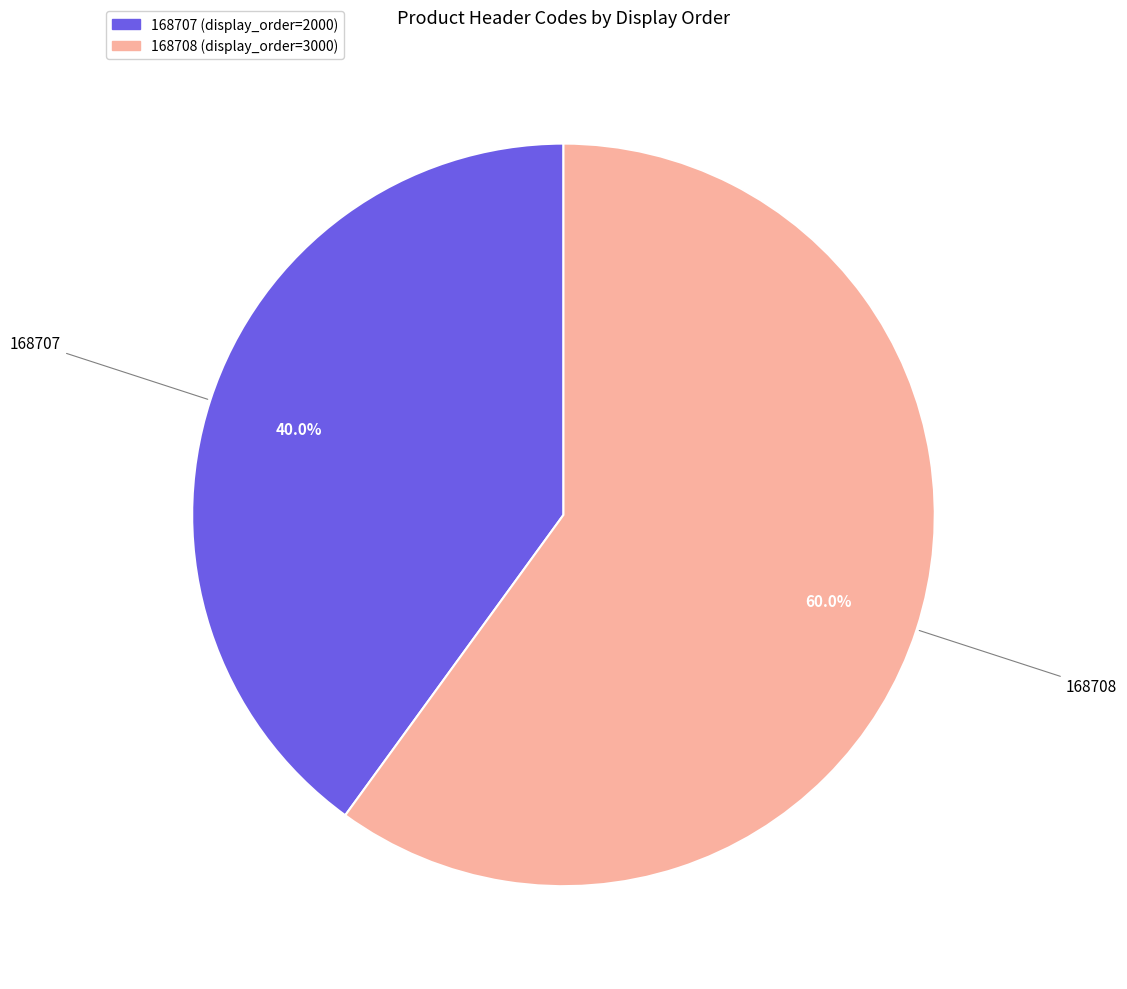

Is there a majority slice in this chart?

Yes